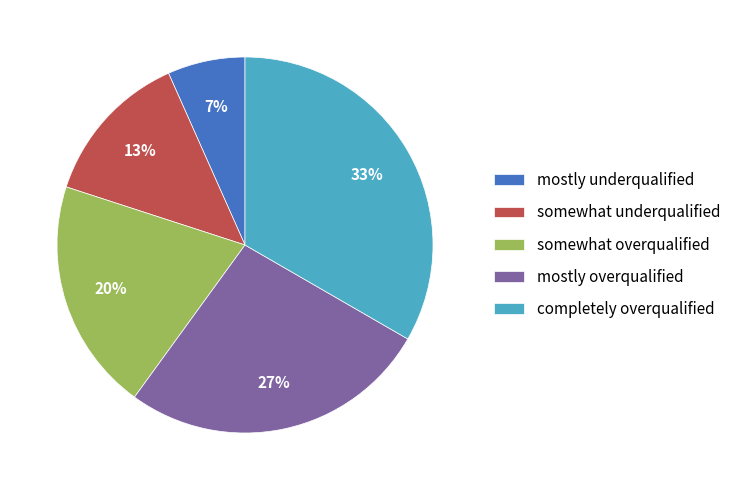

How many segments does this pie chart have?

5